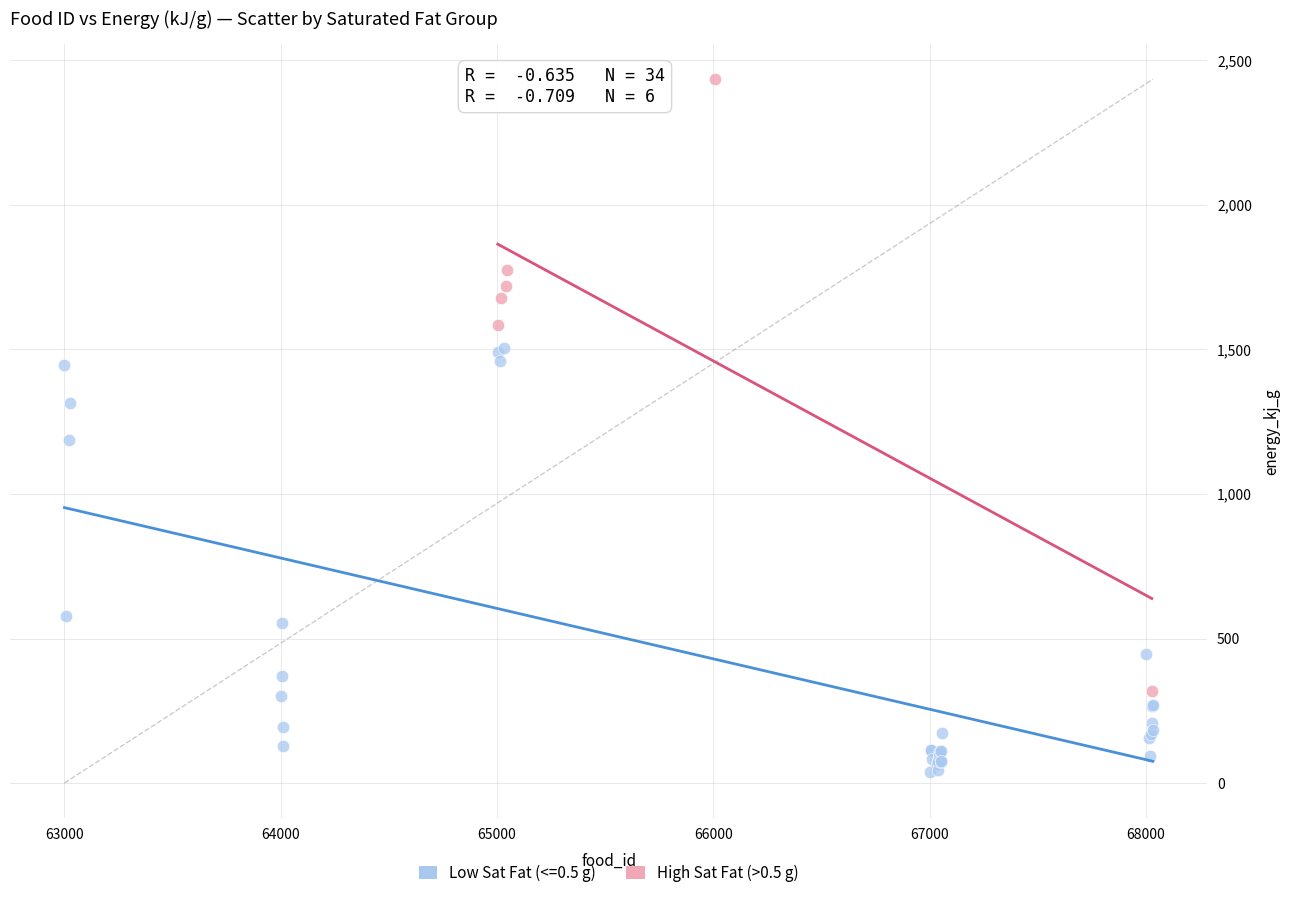

Which series contains the lowest Y value?

Low Sat Fat (<=0.5 g)